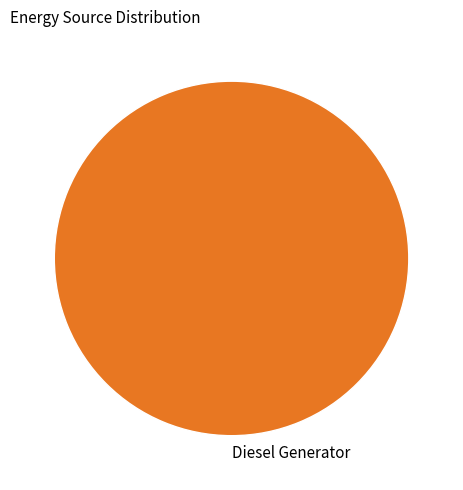

Does Diesel Generator represent more than half of the total?

Yes